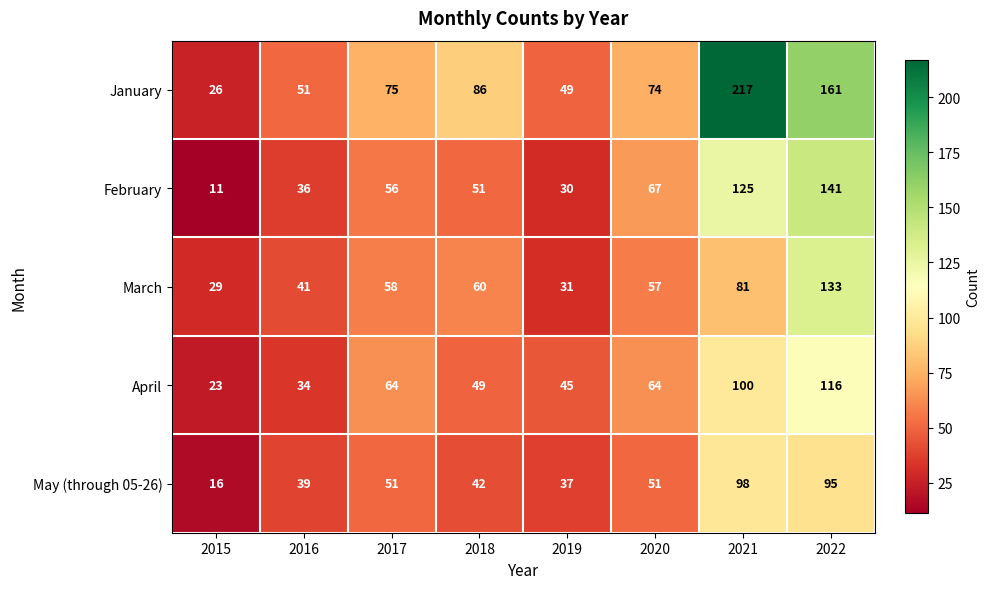

What is the approximate value of March at 2020?

57